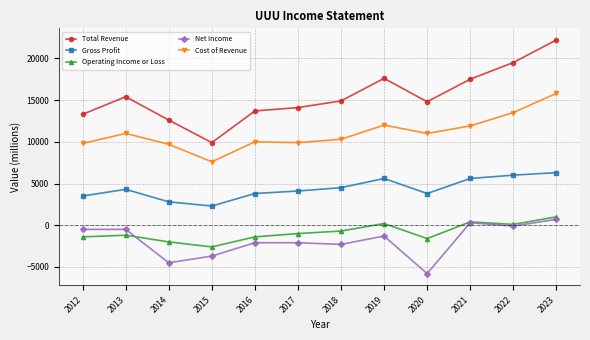

What is the greatest value displayed?

22200